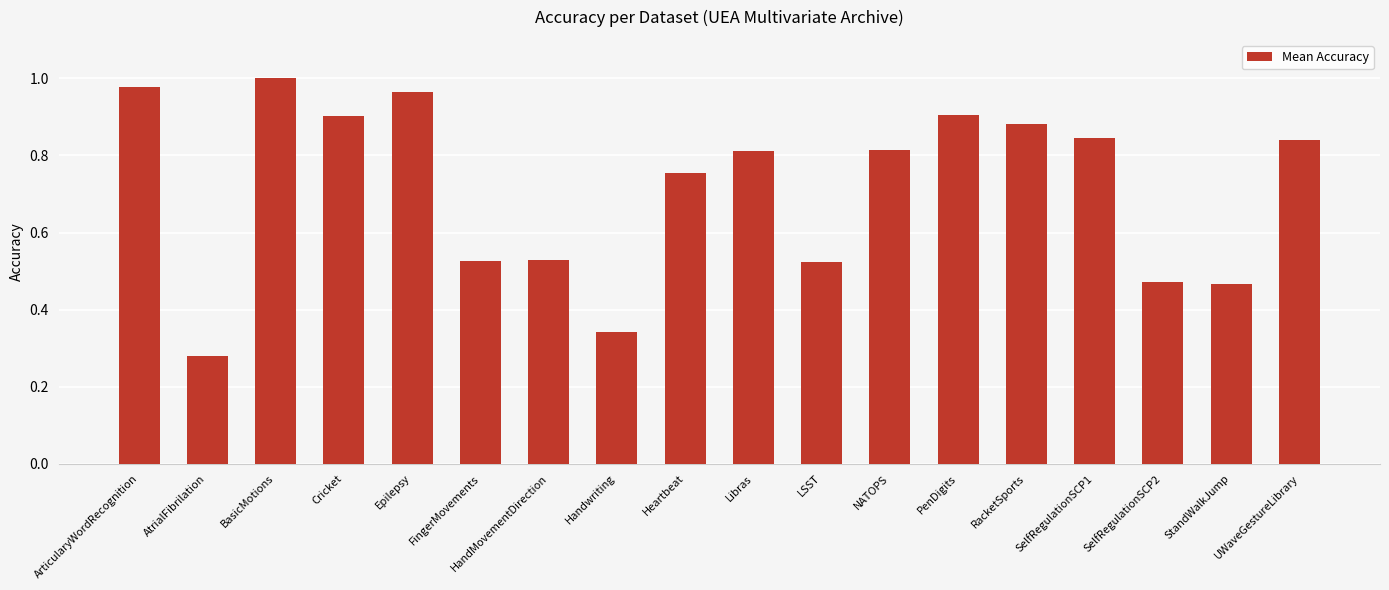

How many bars are there in total?

18